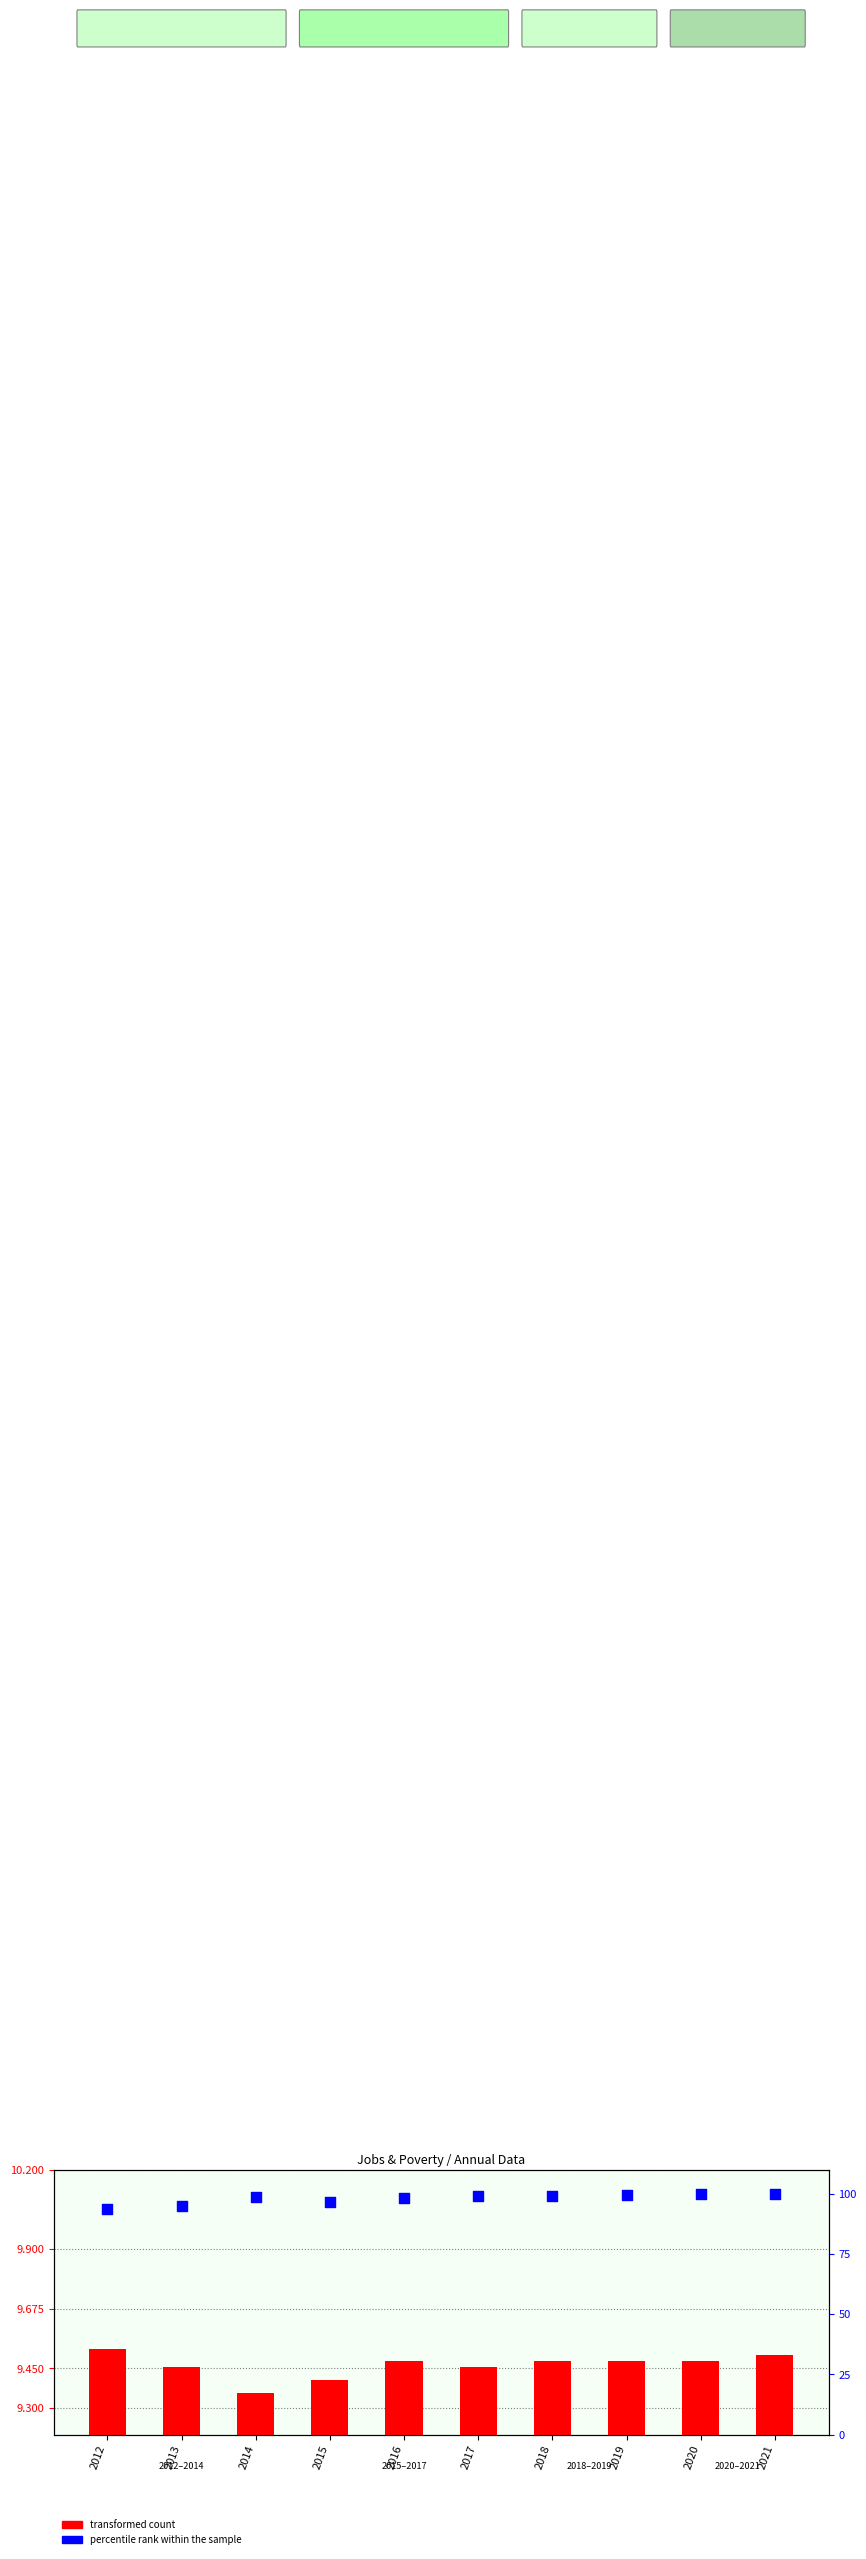

At how many categories does at least one series exceed 35?

10